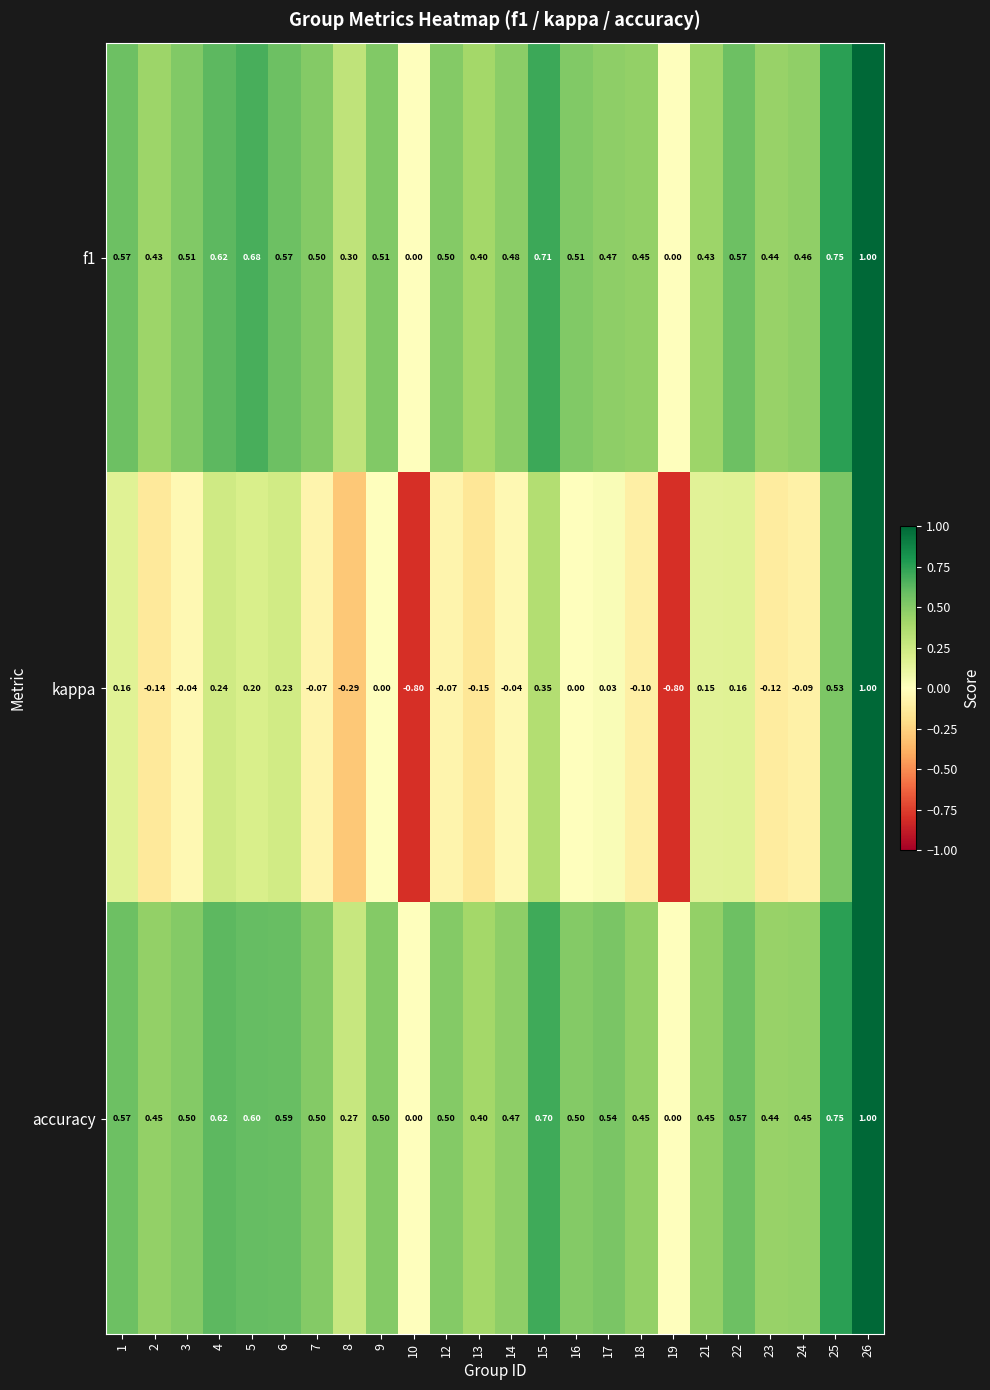

Which series changed the most between 7 and 15?

kappa